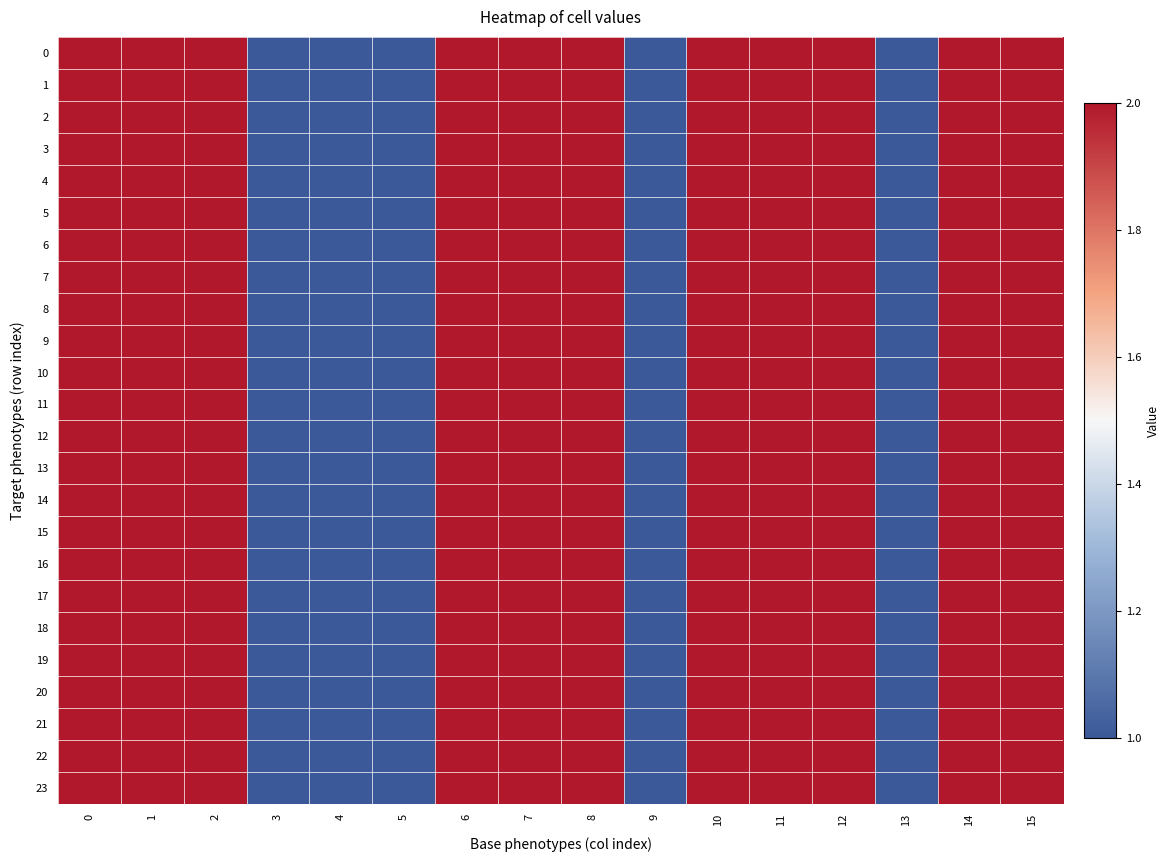

Reading left to right, extract all data points from this chart.

0: 0=2	1=2	2=2	3=1	4=1	5=1	6=2	7=2	8=2	9=1	10=2	11=2	12=2	13=1	14=2	15=2
1: 0=2	1=2	2=2	3=1	4=1	5=1	6=2	7=2	8=2	9=1	10=2	11=2	12=2	13=1	14=2	15=2
2: 0=2	1=2	2=2	3=1	4=1	5=1	6=2	7=2	8=2	9=1	10=2	11=2	12=2	13=1	14=2	15=2
3: 0=2	1=2	2=2	3=1	4=1	5=1	6=2	7=2	8=2	9=1	10=2	11=2	12=2	13=1	14=2	15=2
4: 0=2	1=2	2=2	3=1	4=1	5=1	6=2	7=2	8=2	9=1	10=2	11=2	12=2	13=1	14=2	15=2
5: 0=2	1=2	2=2	3=1	4=1	5=1	6=2	7=2	8=2	9=1	10=2	11=2	12=2	13=1	14=2	15=2
6: 0=2	1=2	2=2	3=1	4=1	5=1	6=2	7=2	8=2	9=1	10=2	11=2	12=2	13=1	14=2	15=2
7: 0=2	1=2	2=2	3=1	4=1	5=1	6=2	7=2	8=2	9=1	10=2	11=2	12=2	13=1	14=2	15=2
8: 0=2	1=2	2=2	3=1	4=1	5=1	6=2	7=2	8=2	9=1	10=2	11=2	12=2	13=1	14=2	15=2
9: 0=2	1=2	2=2	3=1	4=1	5=1	6=2	7=2	8=2	9=1	10=2	11=2	12=2	13=1	14=2	15=2
10: 0=2	1=2	2=2	3=1	4=1	5=1	6=2	7=2	8=2	9=1	10=2	11=2	12=2	13=1	14=2	15=2
11: 0=2	1=2	2=2	3=1	4=1	5=1	6=2	7=2	8=2	9=1	10=2	11=2	12=2	13=1	14=2	15=2
12: 0=2	1=2	2=2	3=1	4=1	5=1	6=2	7=2	8=2	9=1	10=2	11=2	12=2	13=1	14=2	15=2
13: 0=2	1=2	2=2	3=1	4=1	5=1	6=2	7=2	8=2	9=1	10=2	11=2	12=2	13=1	14=2	15=2
14: 0=2	1=2	2=2	3=1	4=1	5=1	6=2	7=2	8=2	9=1	10=2	11=2	12=2	13=1	14=2	15=2
15: 0=2	1=2	2=2	3=1	4=1	5=1	6=2	7=2	8=2	9=1	10=2	11=2	12=2	13=1	14=2	15=2
16: 0=2	1=2	2=2	3=1	4=1	5=1	6=2	7=2	8=2	9=1	10=2	11=2	12=2	13=1	14=2	15=2
17: 0=2	1=2	2=2	3=1	4=1	5=1	6=2	7=2	8=2	9=1	10=2	11=2	12=2	13=1	14=2	15=2
18: 0=2	1=2	2=2	3=1	4=1	5=1	6=2	7=2	8=2	9=1	10=2	11=2	12=2	13=1	14=2	15=2
19: 0=2	1=2	2=2	3=1	4=1	5=1	6=2	7=2	8=2	9=1	10=2	11=2	12=2	13=1	14=2	15=2
20: 0=2	1=2	2=2	3=1	4=1	5=1	6=2	7=2	8=2	9=1	10=2	11=2	12=2	13=1	14=2	15=2
21: 0=2	1=2	2=2	3=1	4=1	5=1	6=2	7=2	8=2	9=1	10=2	11=2	12=2	13=1	14=2	15=2
22: 0=2	1=2	2=2	3=1	4=1	5=1	6=2	7=2	8=2	9=1	10=2	11=2	12=2	13=1	14=2	15=2
23: 0=2	1=2	2=2	3=1	4=1	5=1	6=2	7=2	8=2	9=1	10=2	11=2	12=2	13=1	14=2	15=2